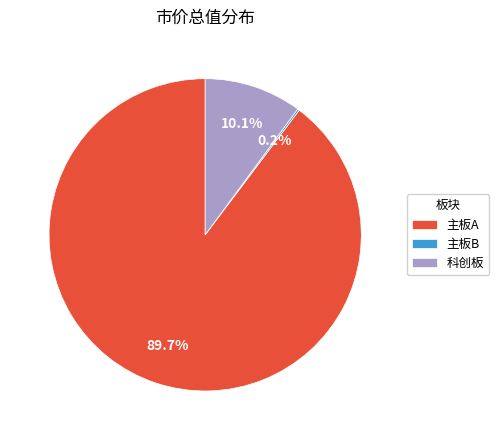

Combined, do 主板A and 科创板 account for over 50%?

Yes